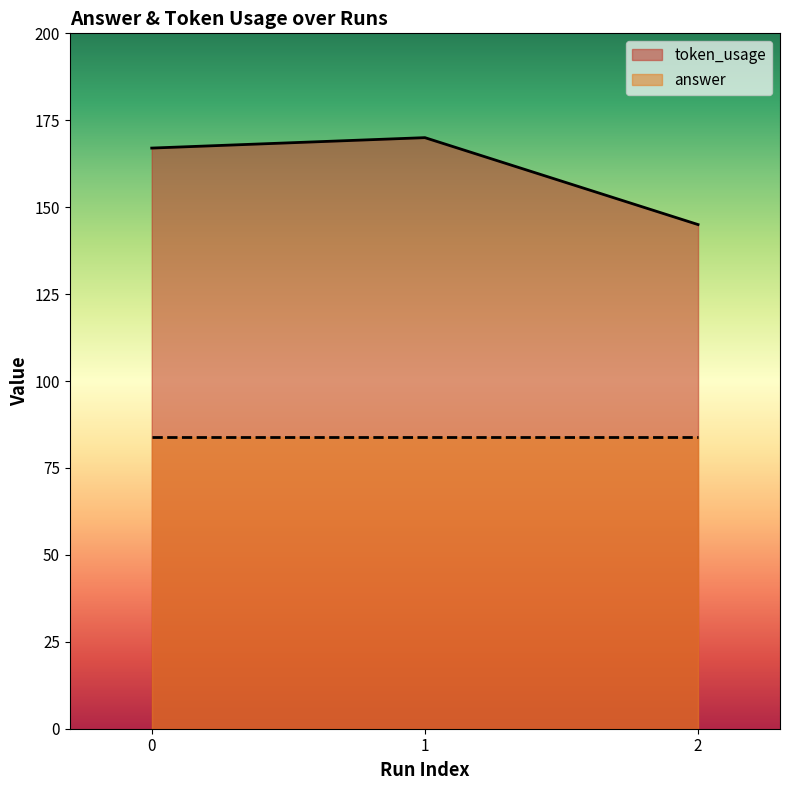

Reading left to right, extract all data points from this chart.

167	170	145